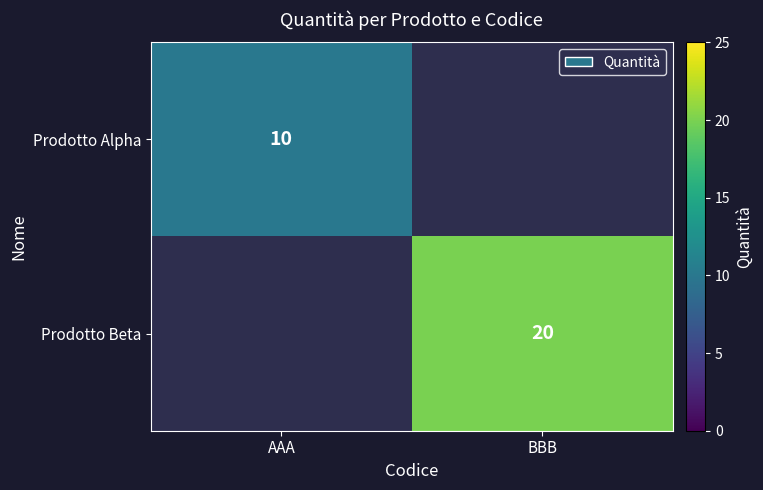

At how many categories does at least one series exceed 11?

1